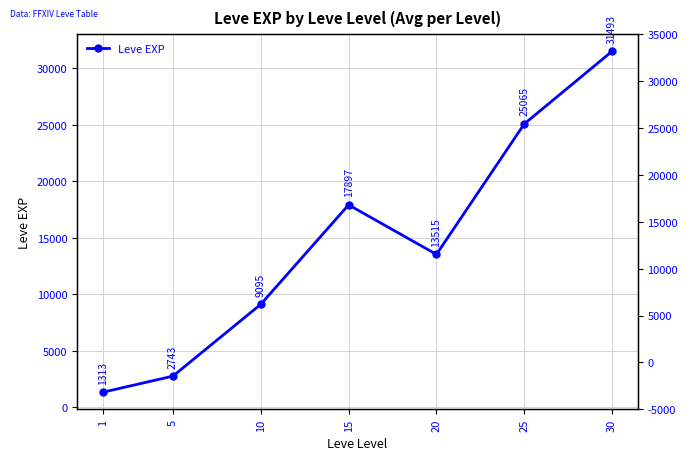

What is the change in value from 1 to 30?

+30180